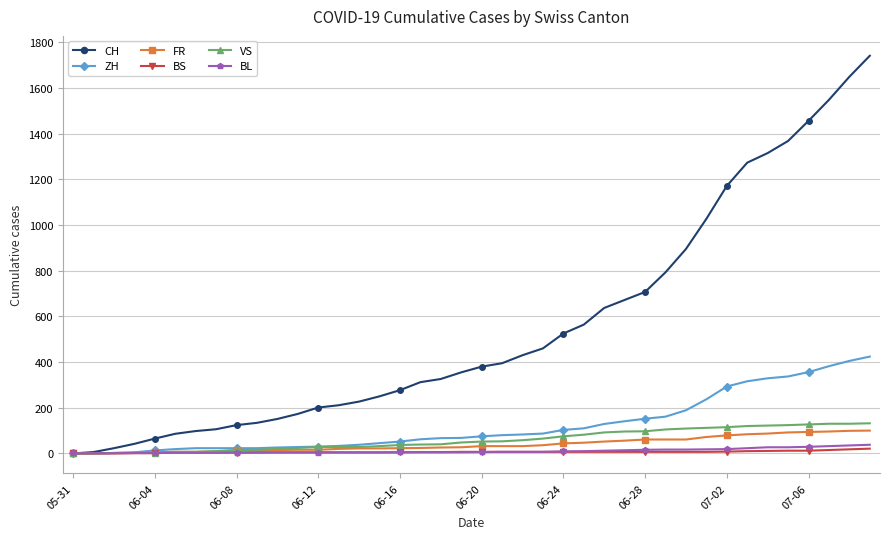

At how many categories does at least one series exceed 1116?

8